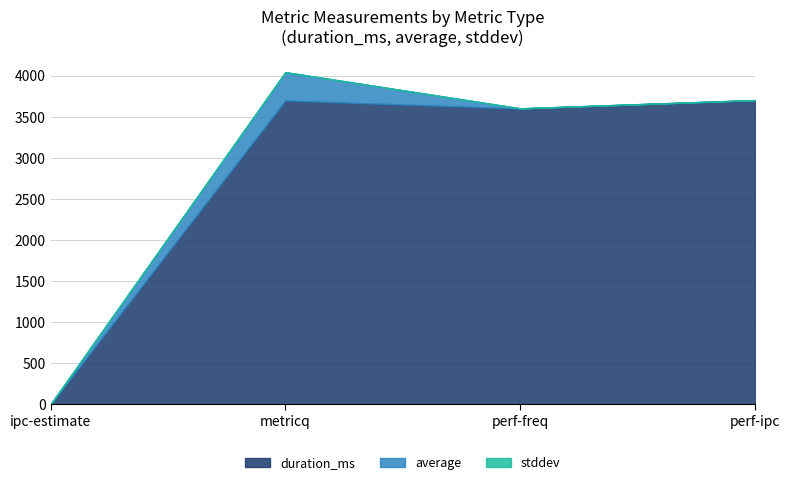

Rank the series at perf-freq from lowest to highest value.

stddev, average, duration_ms